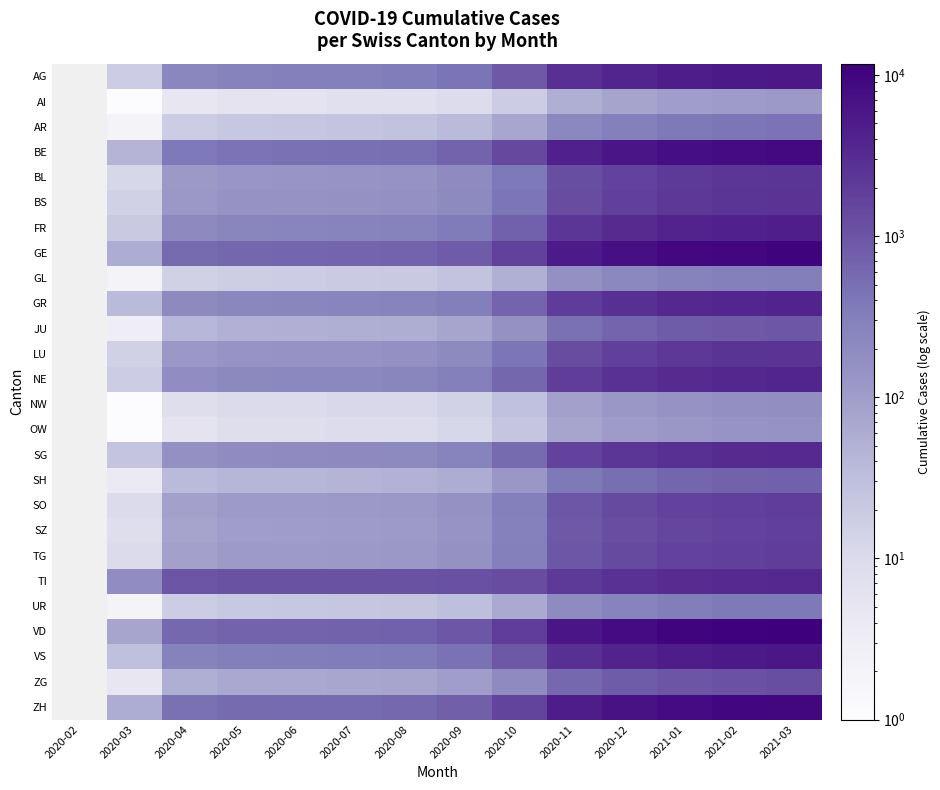

Is the value of NW at 2020-10 greater than the value of VD at 2021-01?

No